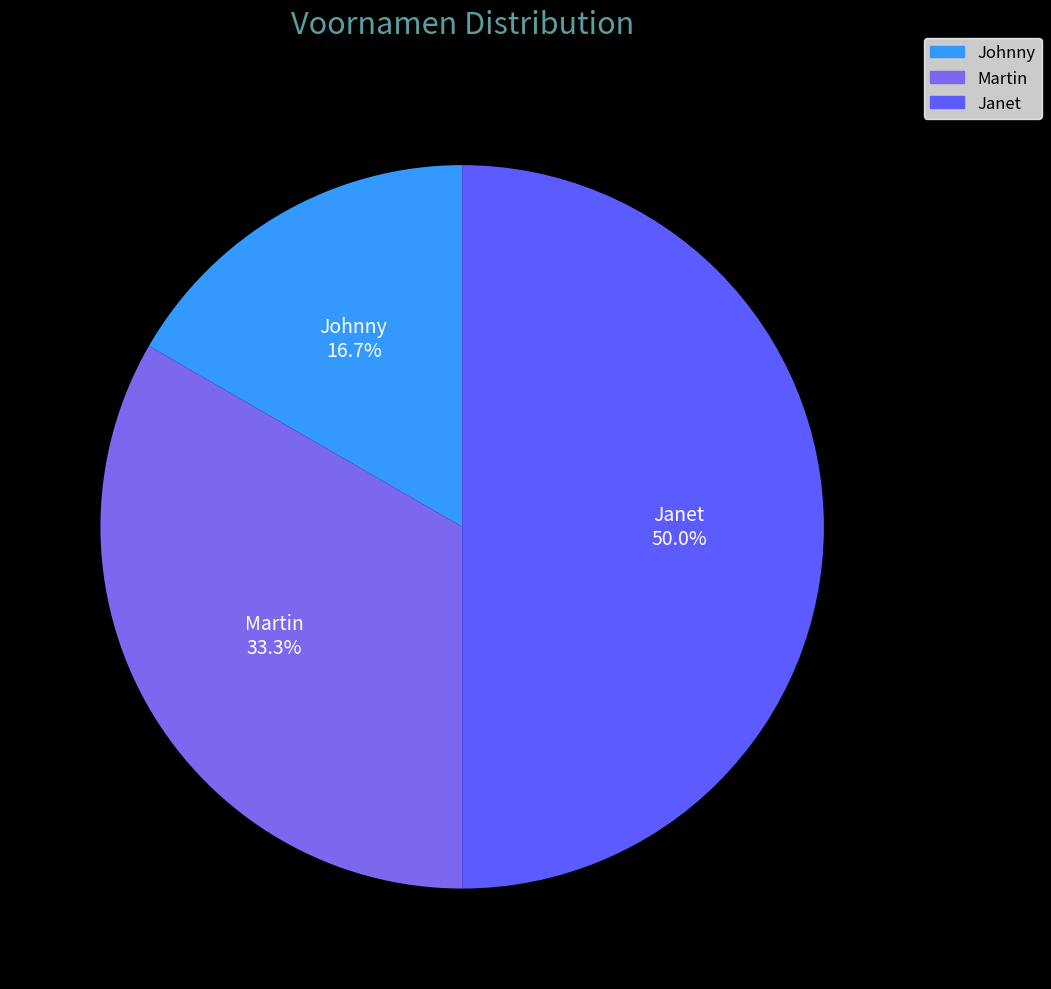

Rank the categories by value from lowest to highest.

Johnny, Martin, Janet